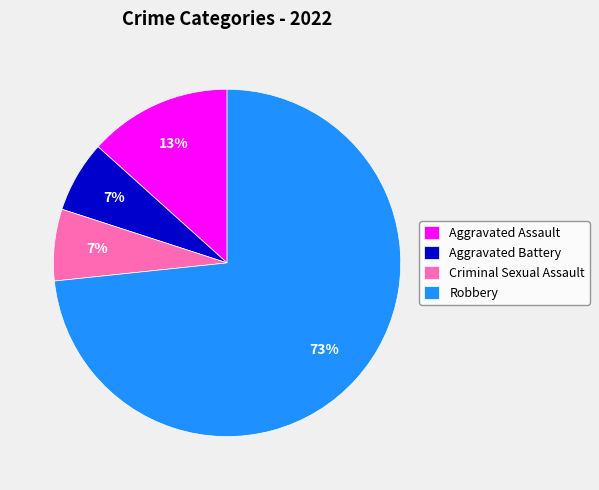

Which has a higher value, Aggravated Assault or Aggravated Battery?

Aggravated Assault